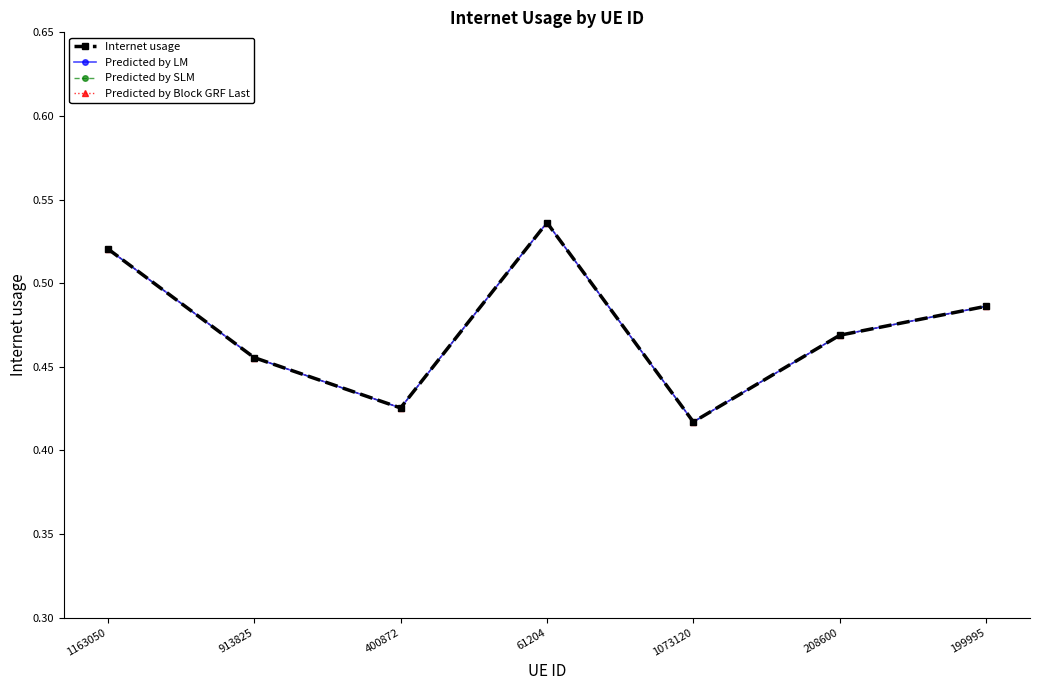

How many interior local valleys does the Predicted by SLM series have?

2